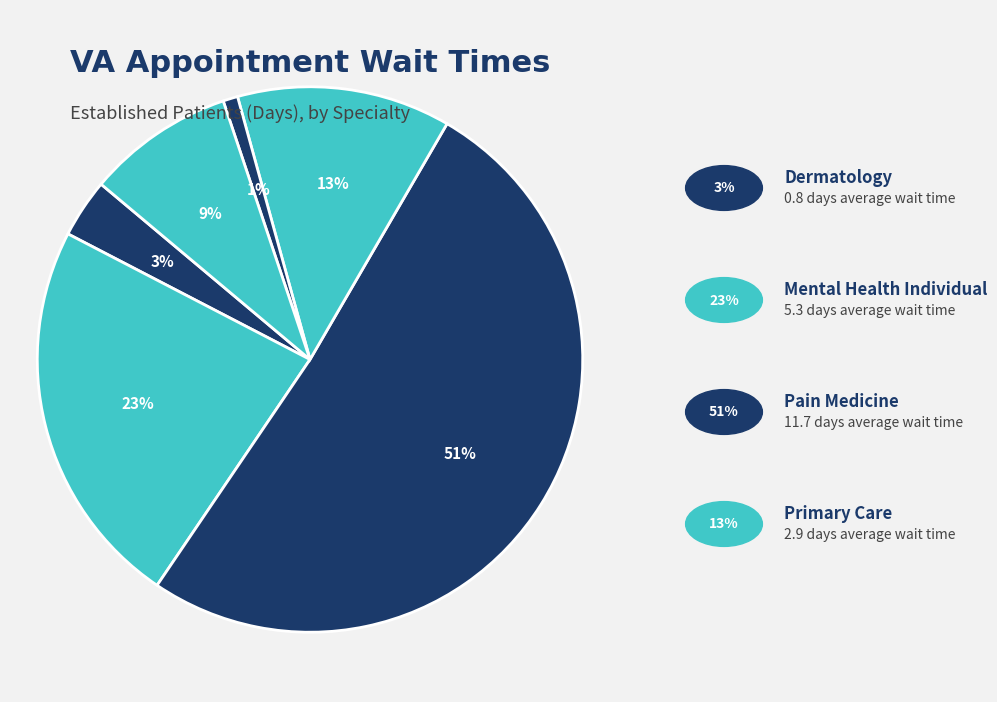

To the nearest percent, what is the difference between the largest and smallest slice percentages?

50%